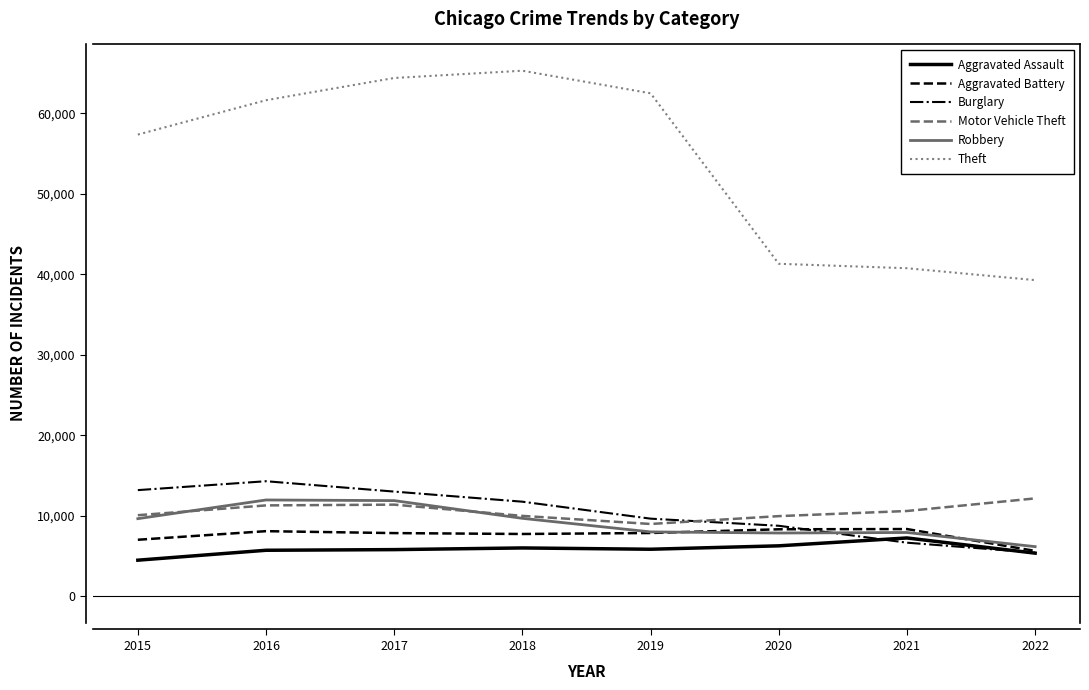

What is the greatest value displayed?

65282